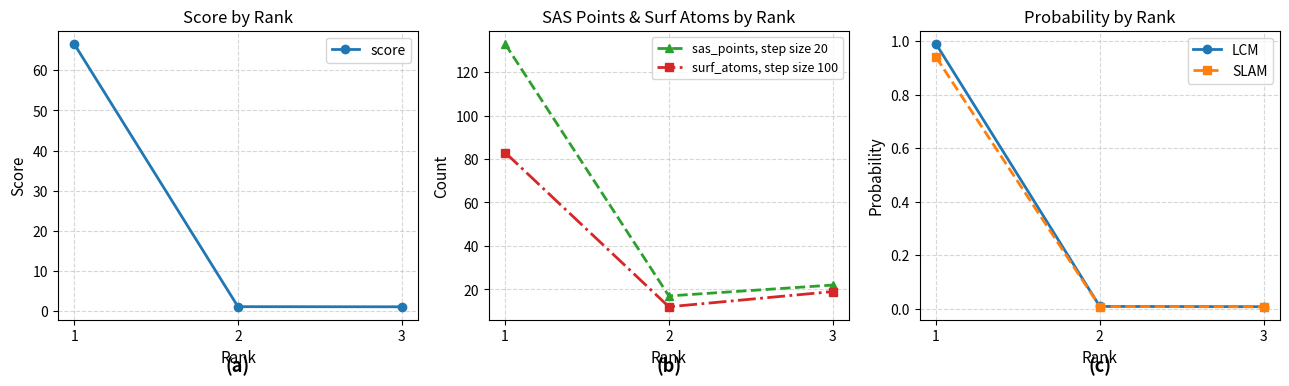

At how many categories does at least one series exceed 45?

1